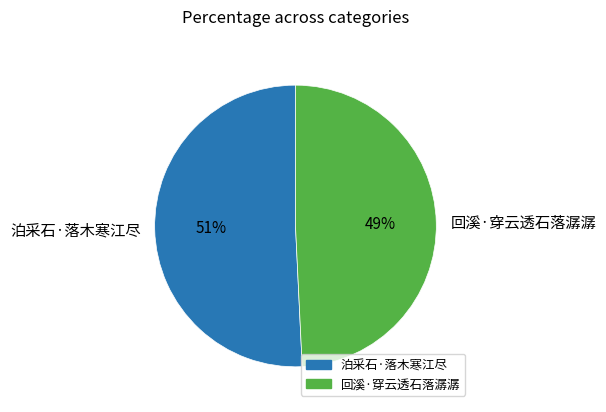

Is there a majority slice in this chart?

Yes